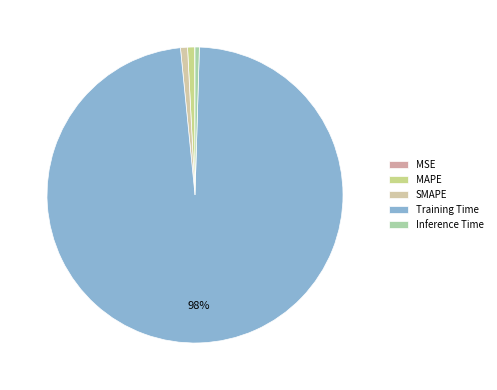

What percentage is NOT represented by MSE?

100.0%